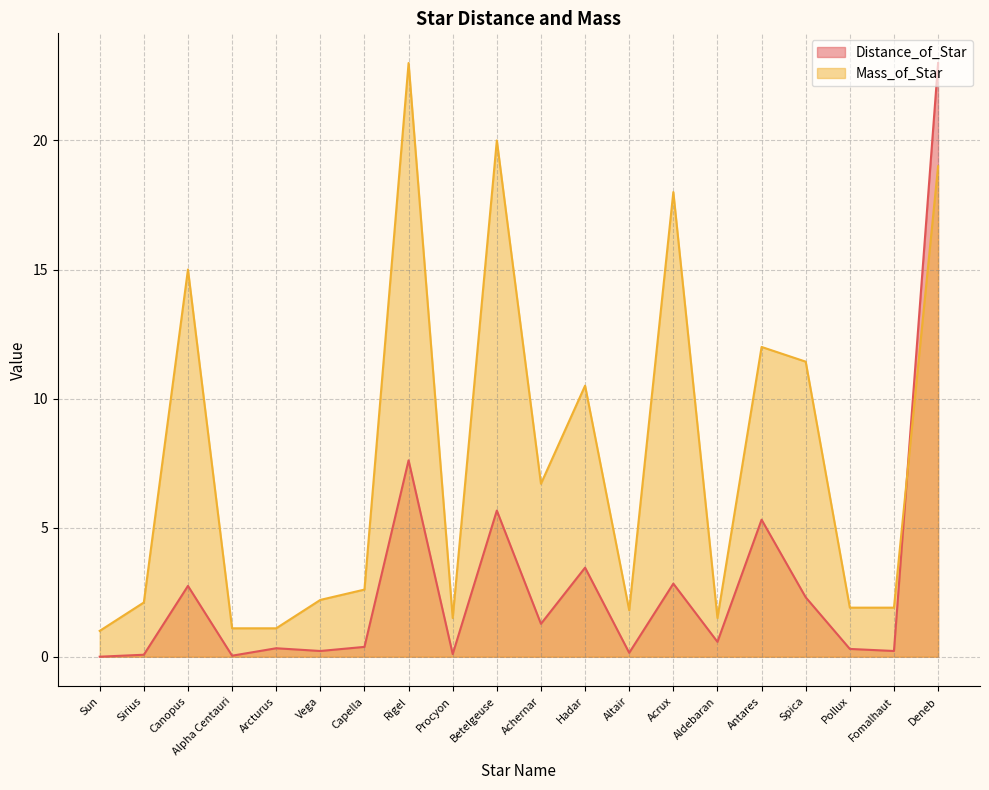

How many lines are shown in the chart?

2